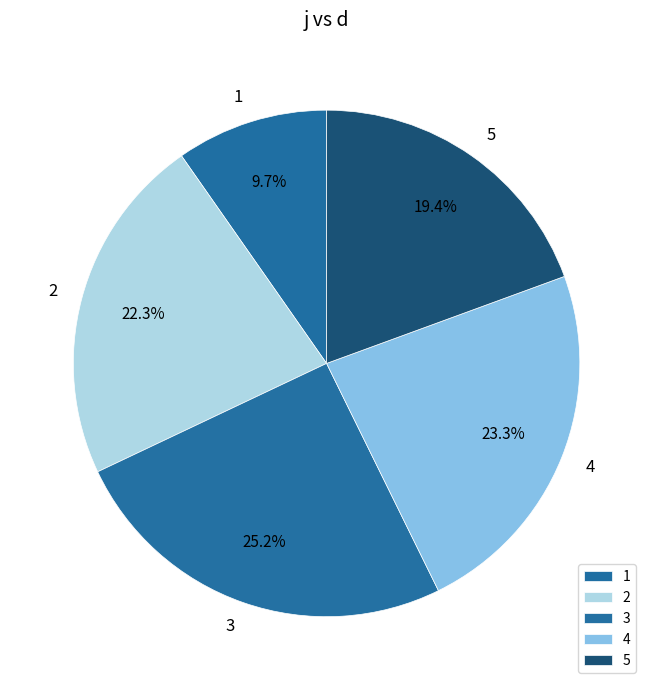

How many segments does this pie chart have?

5